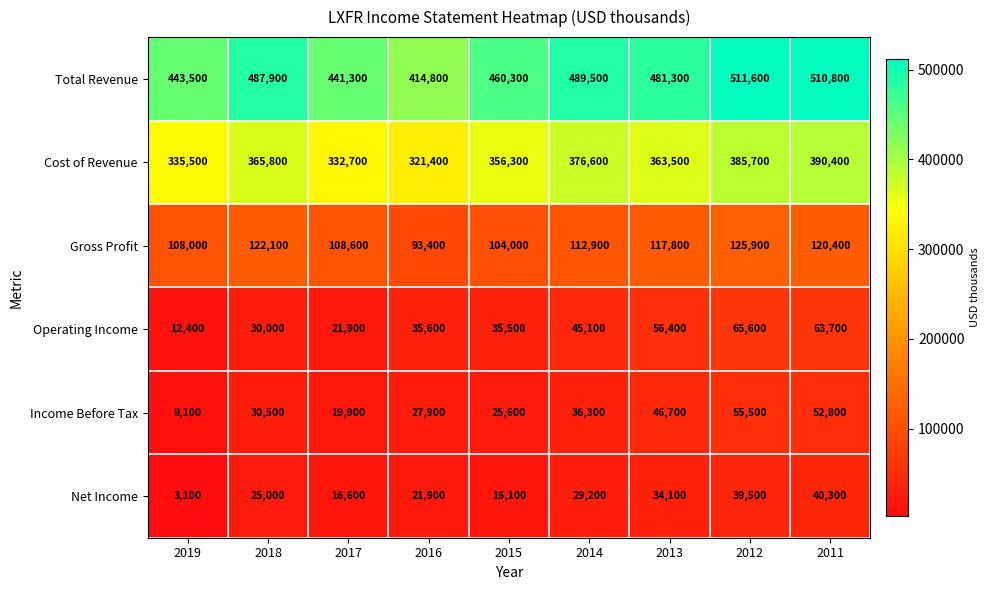

What is the minimum value shown in the chart?

3100